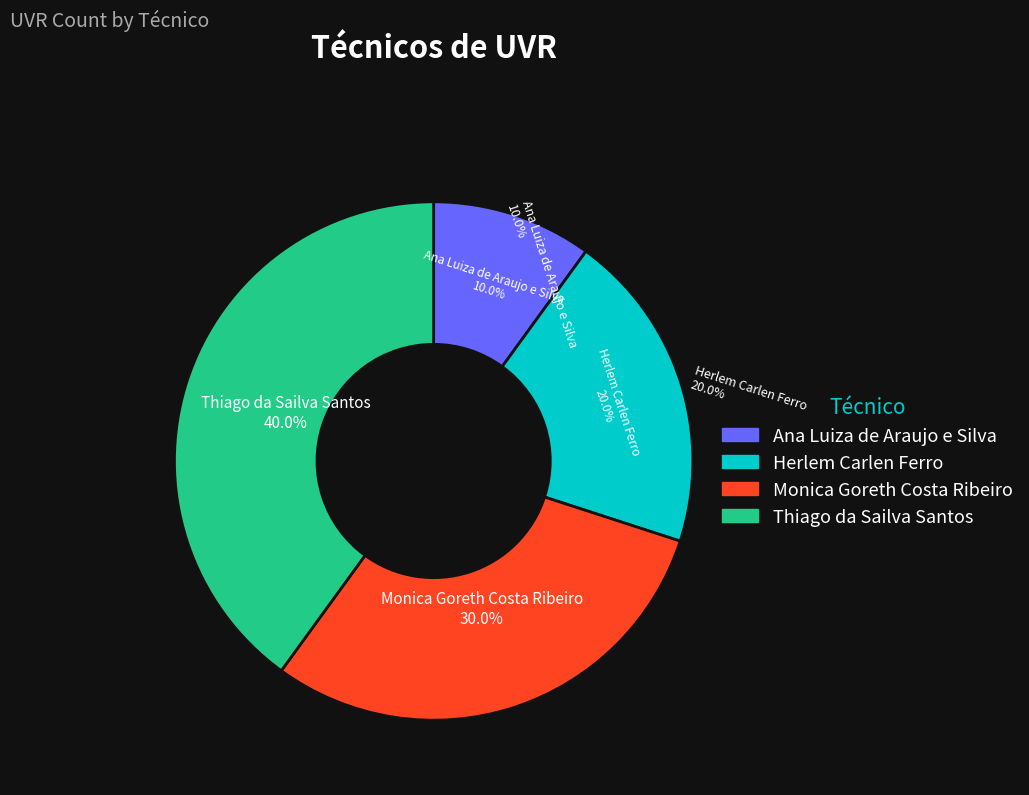

Between Herlem Carlen Ferro and Monica Goreth Costa Ribeiro, which is larger?

Monica Goreth Costa Ribeiro